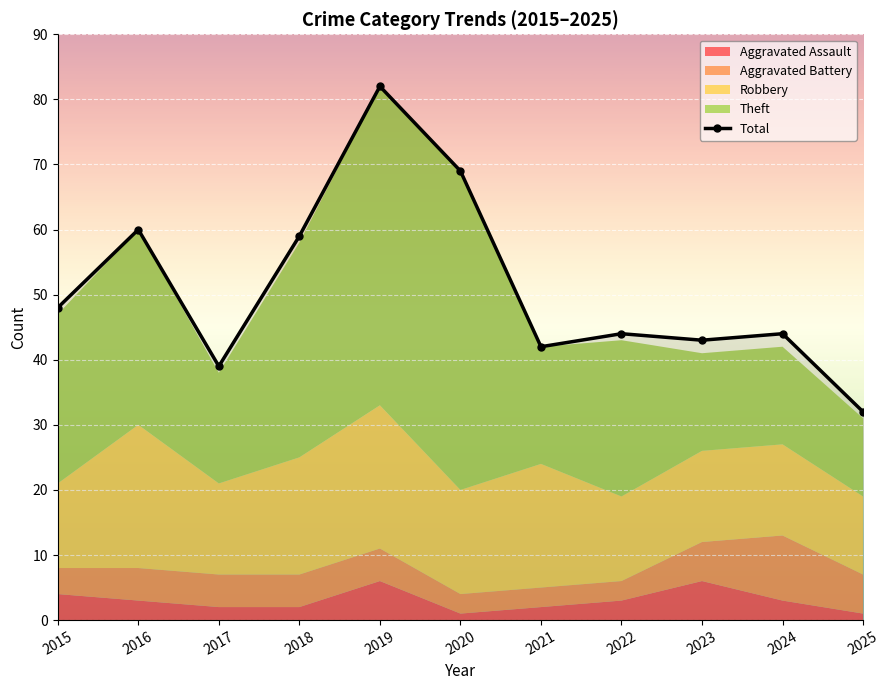

At which category does the data reach its first local peak?

2016